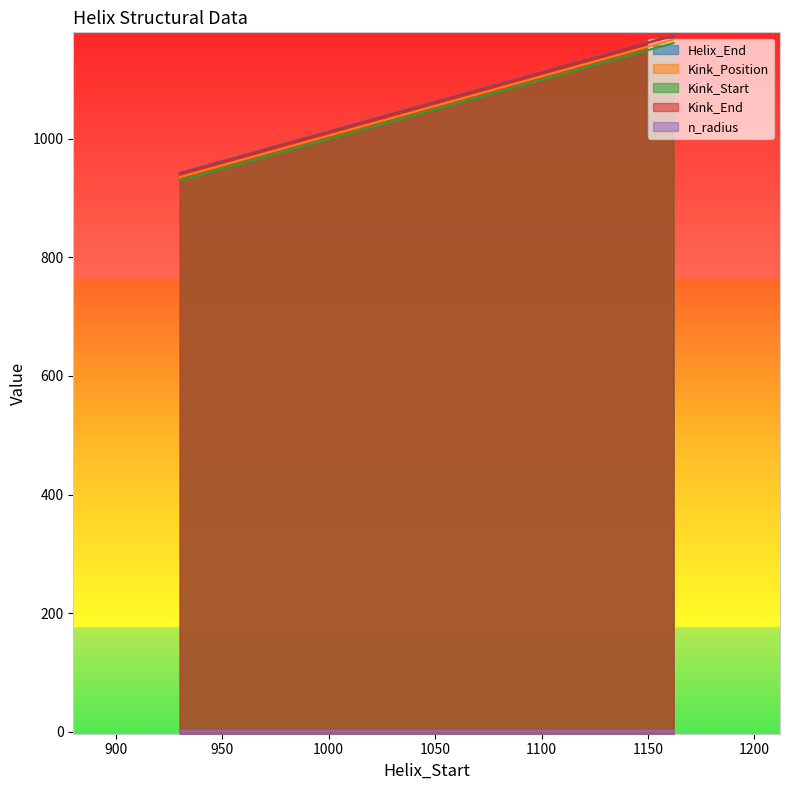

What is the sum of all Kink_End values?

3055.0